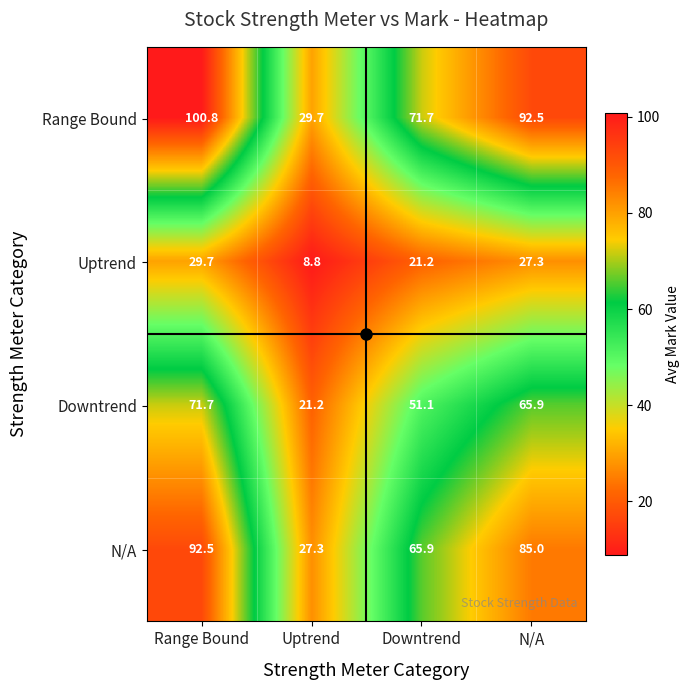

Where is Uptrend nearest to the value 19?

Downtrend